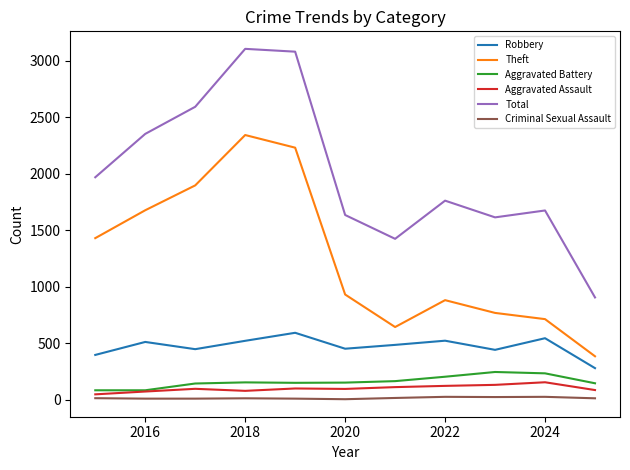

Which series has the widest spread of values?

Total